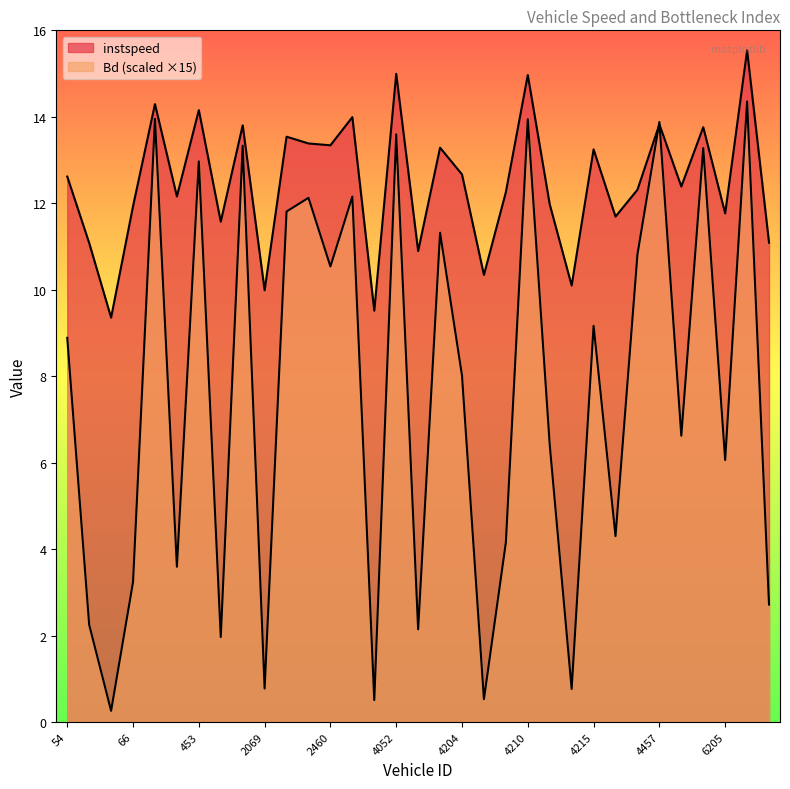

What is the difference between the highest and lowest values at 2460.0?

2.8